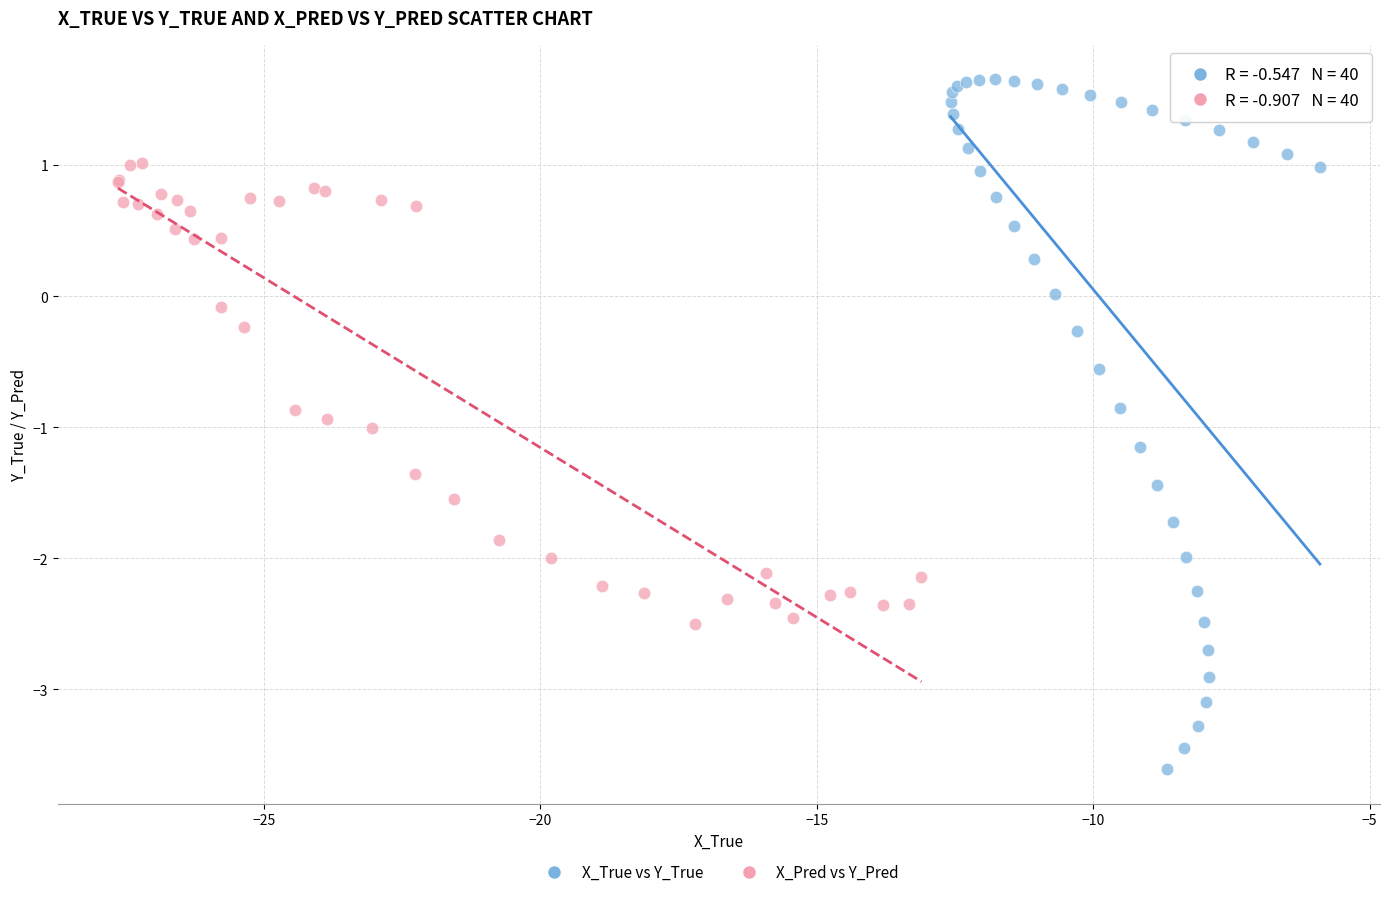

Which series has the largest Y range (max minus min)?

X_True vs Y_True